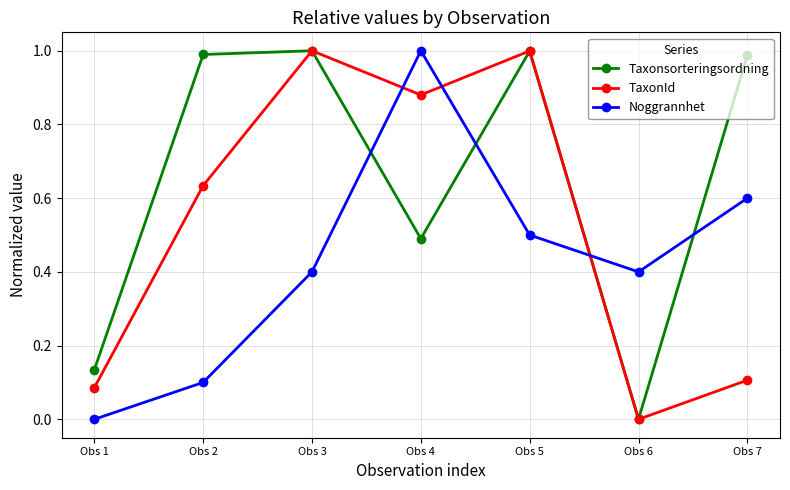

How many intersections are there between Noggrannhet and Taxonsorteringsordning?

4